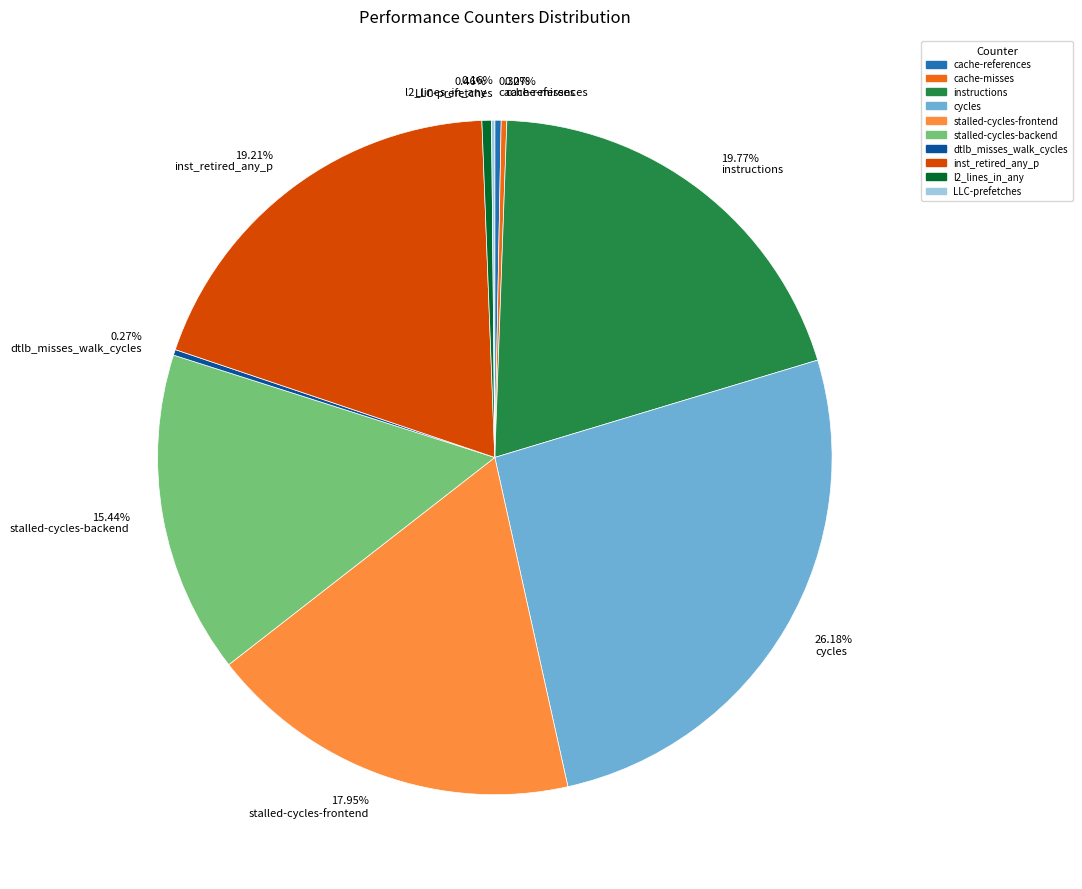

To the nearest percent, what percentage of the pie is stalled-cycles-frontend?

18%